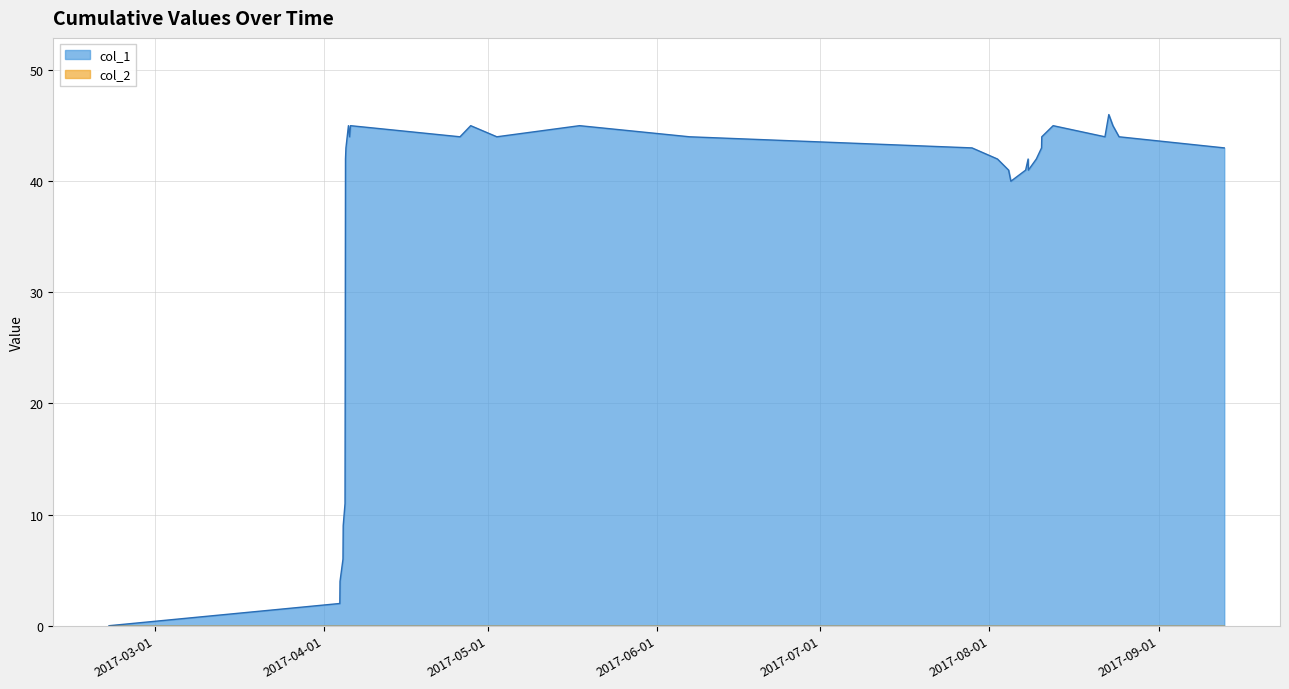

Reading left to right, list all the values displayed in this chart.

0	2	4	6	9	11	26	42	43	45	44	45	44	45	44	45	44	43	42	41	40	41	42	41	42	43	44	45	44	46	45	44	43